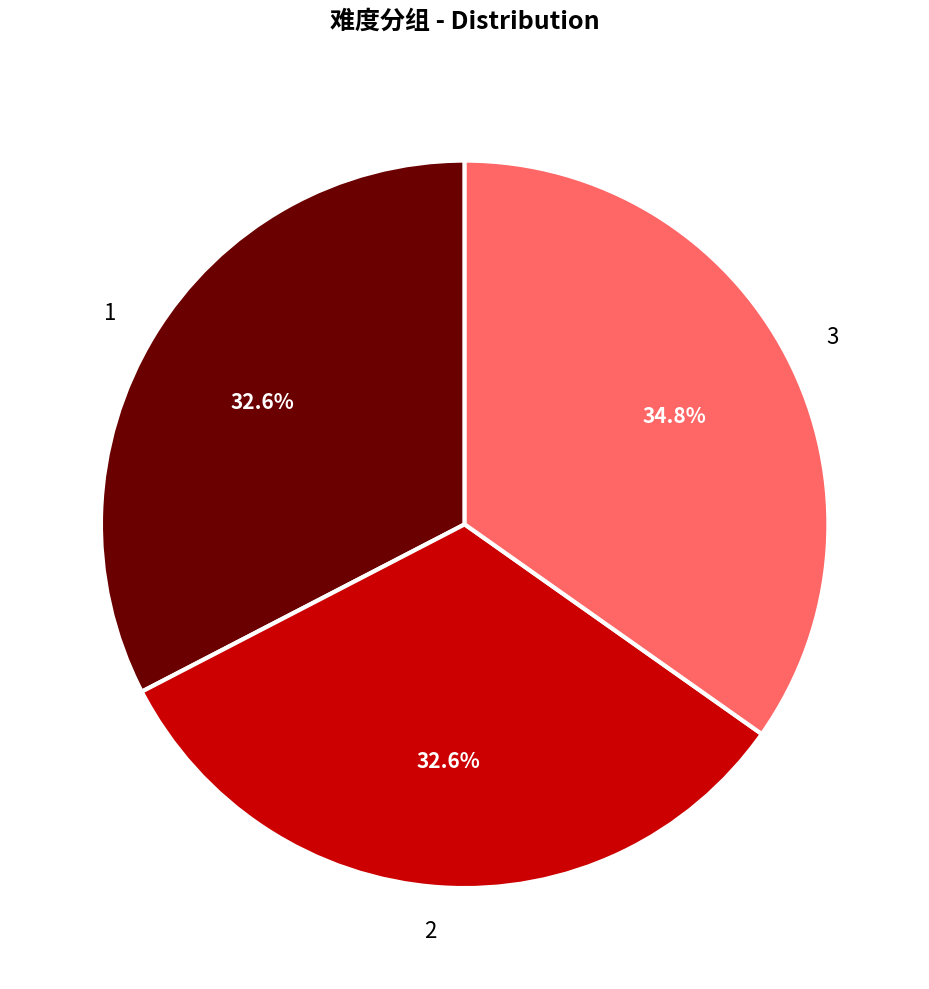

Does any single category account for the majority?

No